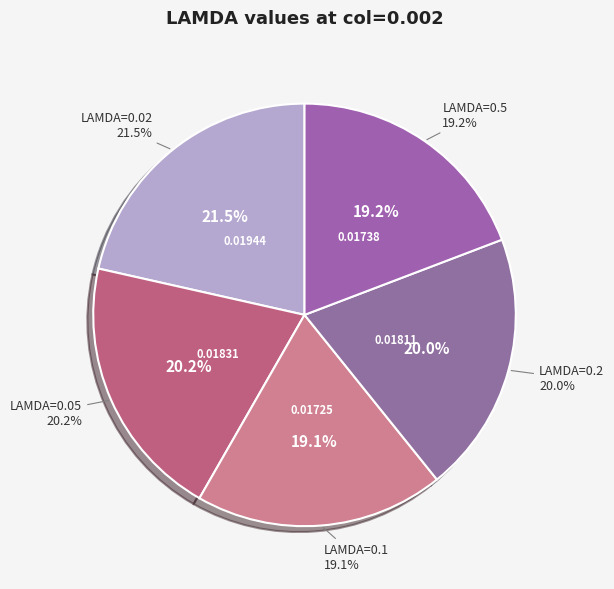

To the nearest percent, what is the difference between the 0.5 and 0.02 slice percentages?

2%